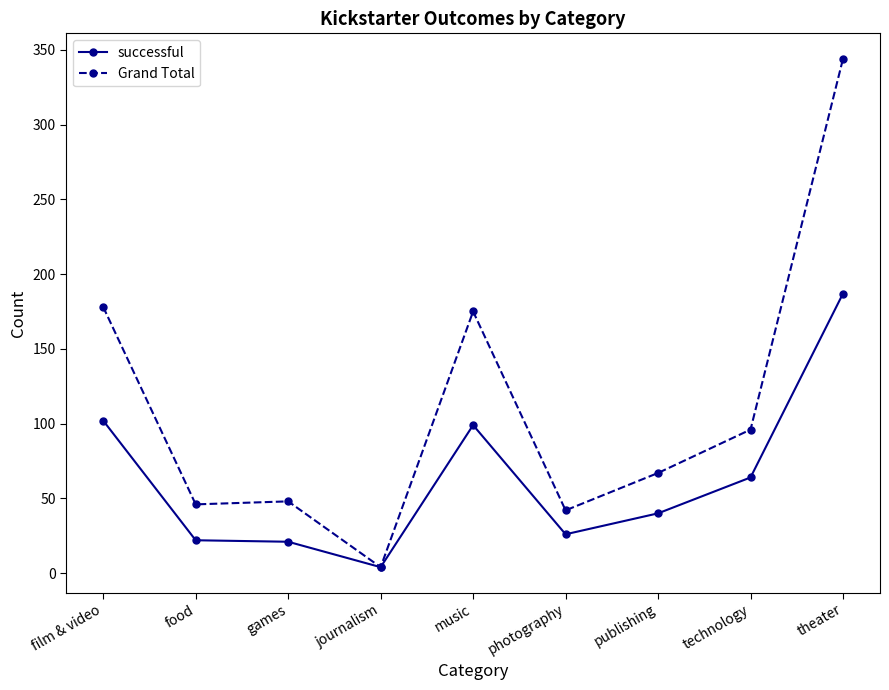

What are all the series names shown in the legend?

successful, Grand Total